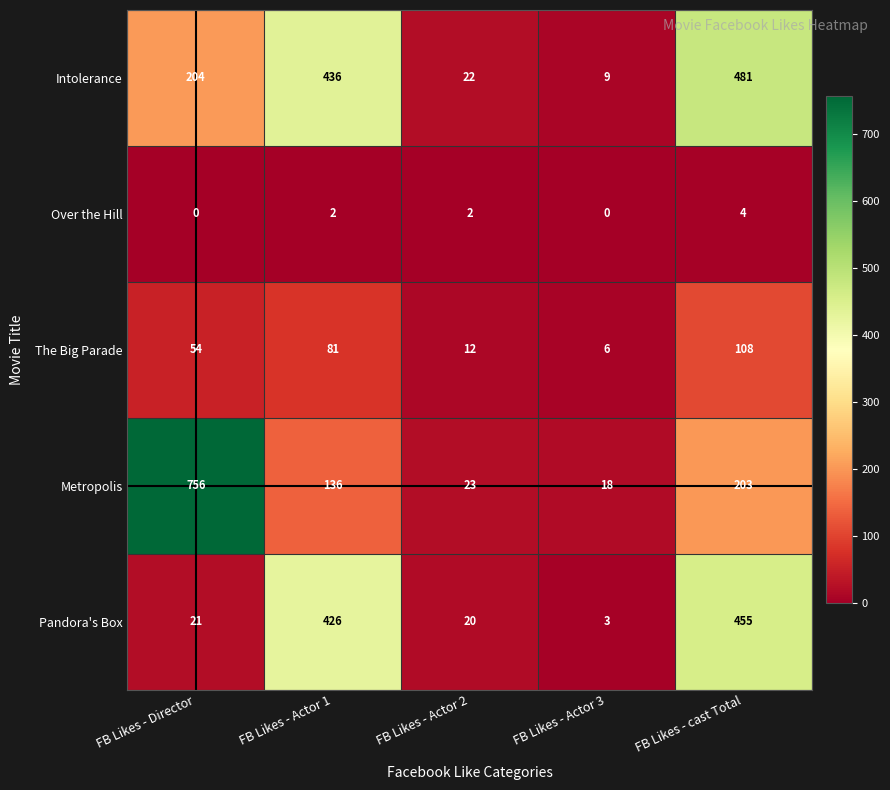

Is it true that Metropolis equals 136 at FB Likes - Actor 1?

True